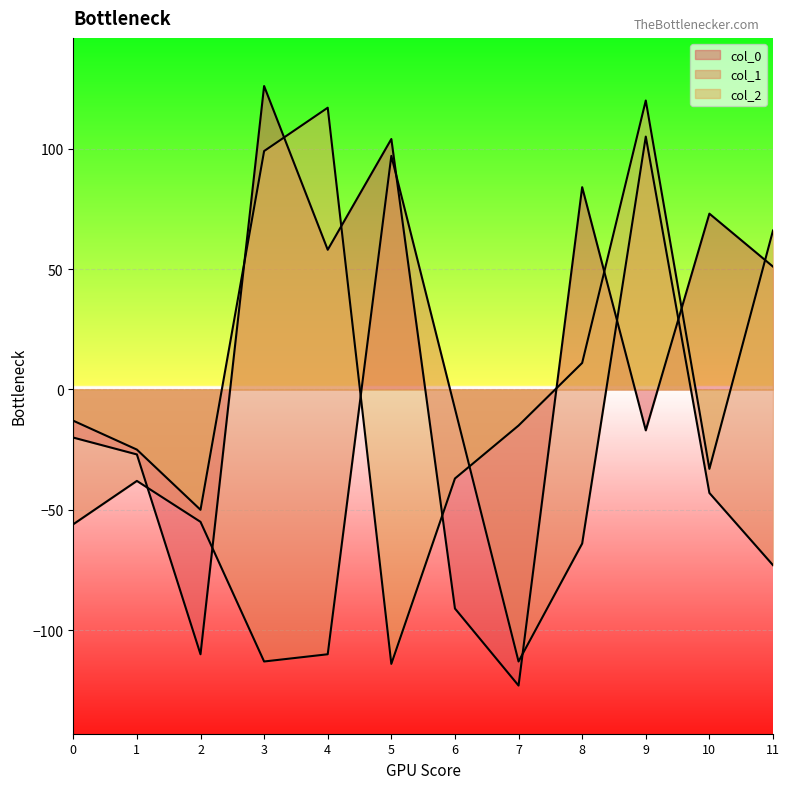

What is the value of the col_2 point at the 11th from the left?

-33